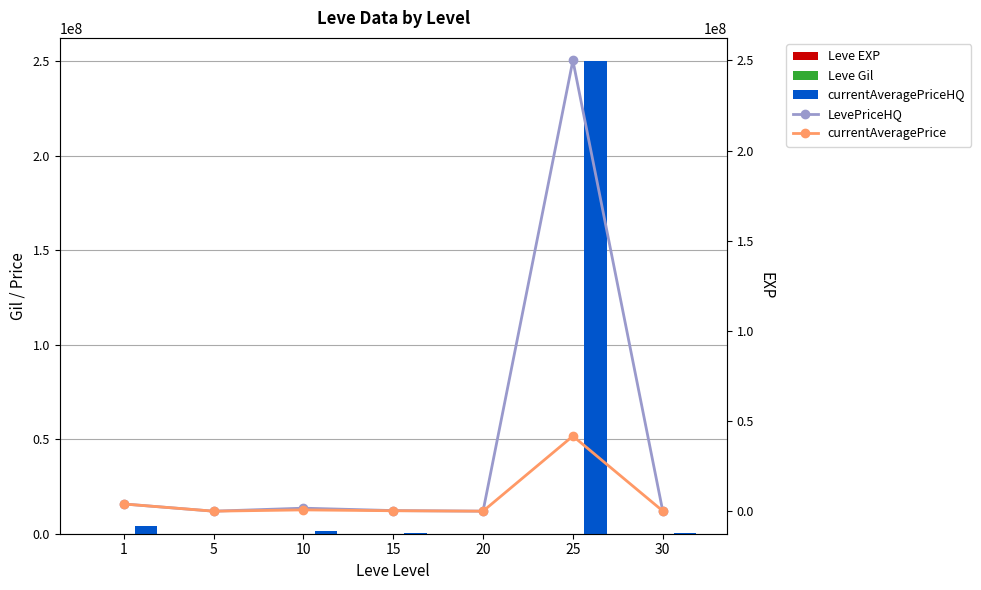

The value of Leve EXP at 10 is 14856. True or false?

False